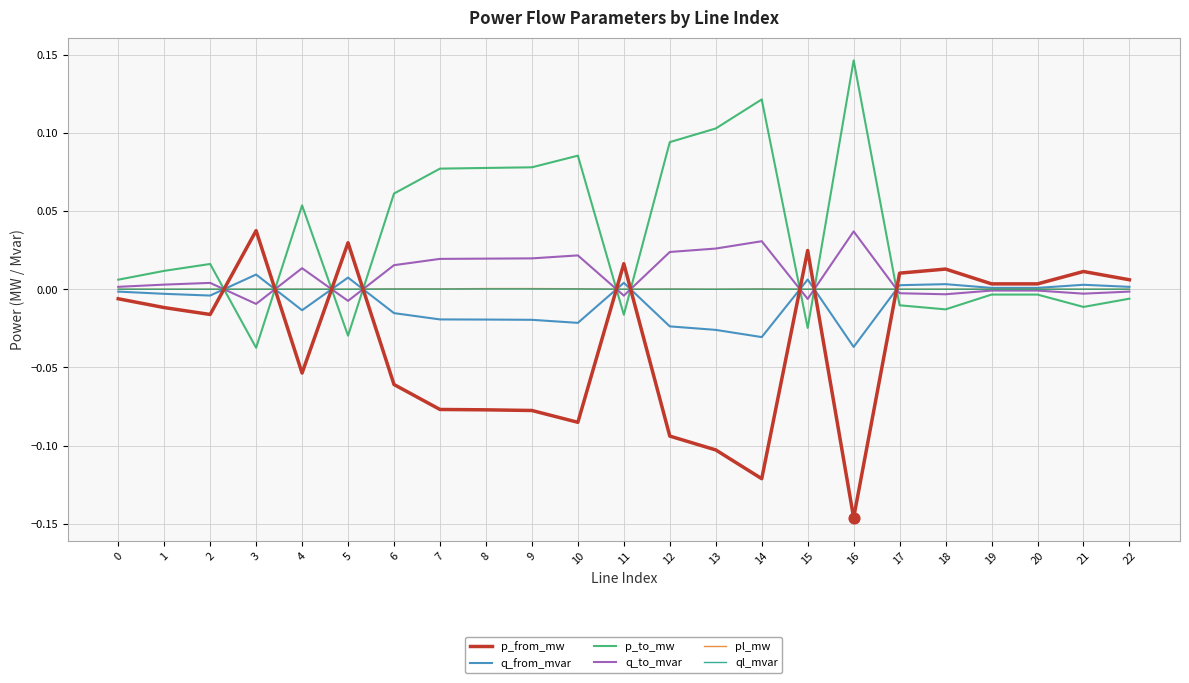

What are all the series names shown in the legend?

p_from_mw, q_from_mvar, p_to_mw, q_to_mvar, pl_mw, ql_mvar